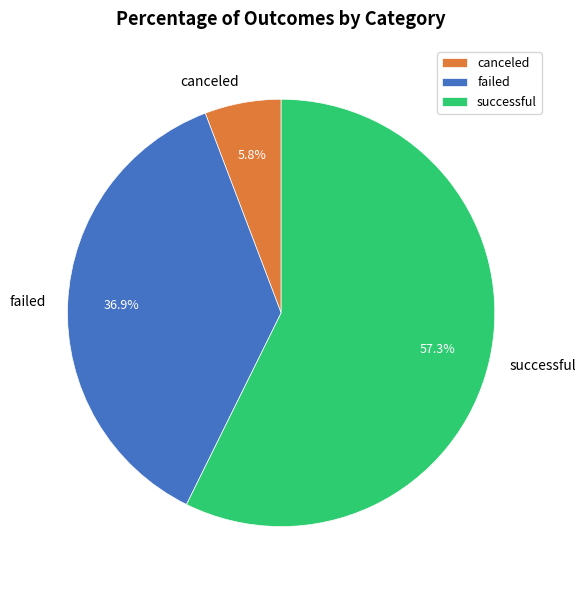

The successful slice represents 64% of the pie. True or false?

False